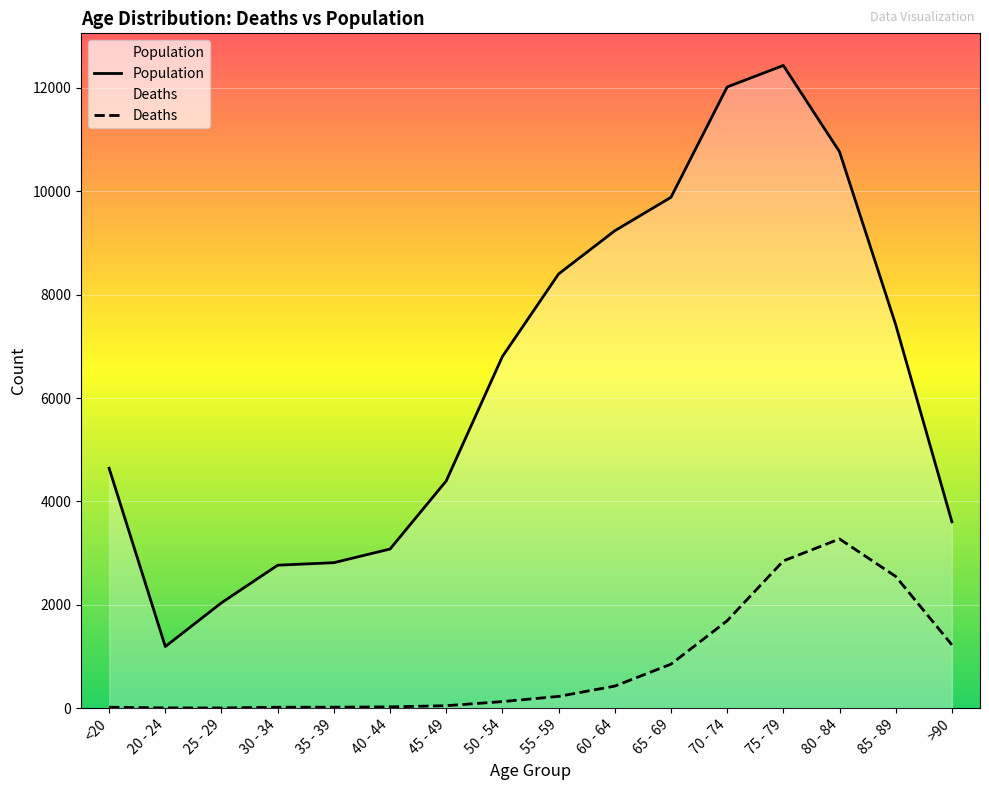

What is the label of the 9th point from the right?

50 - 54